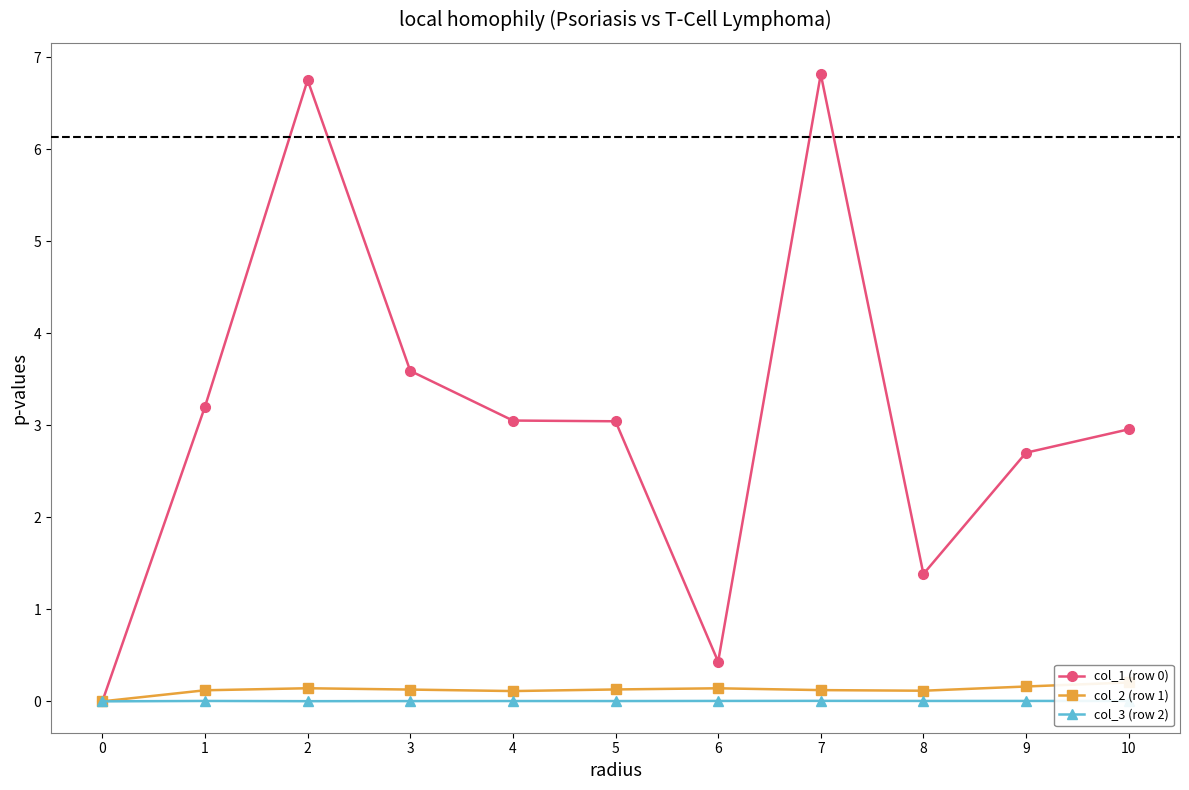

Where is the first local maximum for col_1 (row 0)?

2